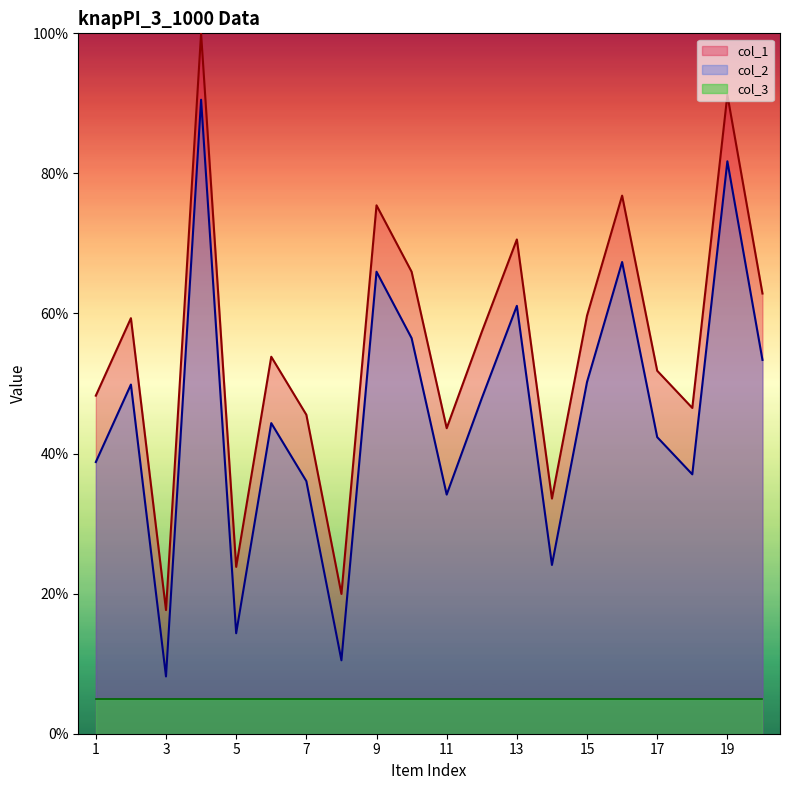

Which series has the largest total across all categories?

col_1